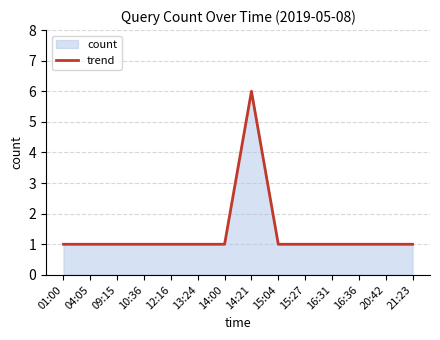

Rank the categories by value from lowest to highest.

01:00, 04:05, 09:15, 10:36, 12:16, 13:24, 14:00, 15:04, 15:27, 16:31, 16:36, 20:42, 21:23, 14:21